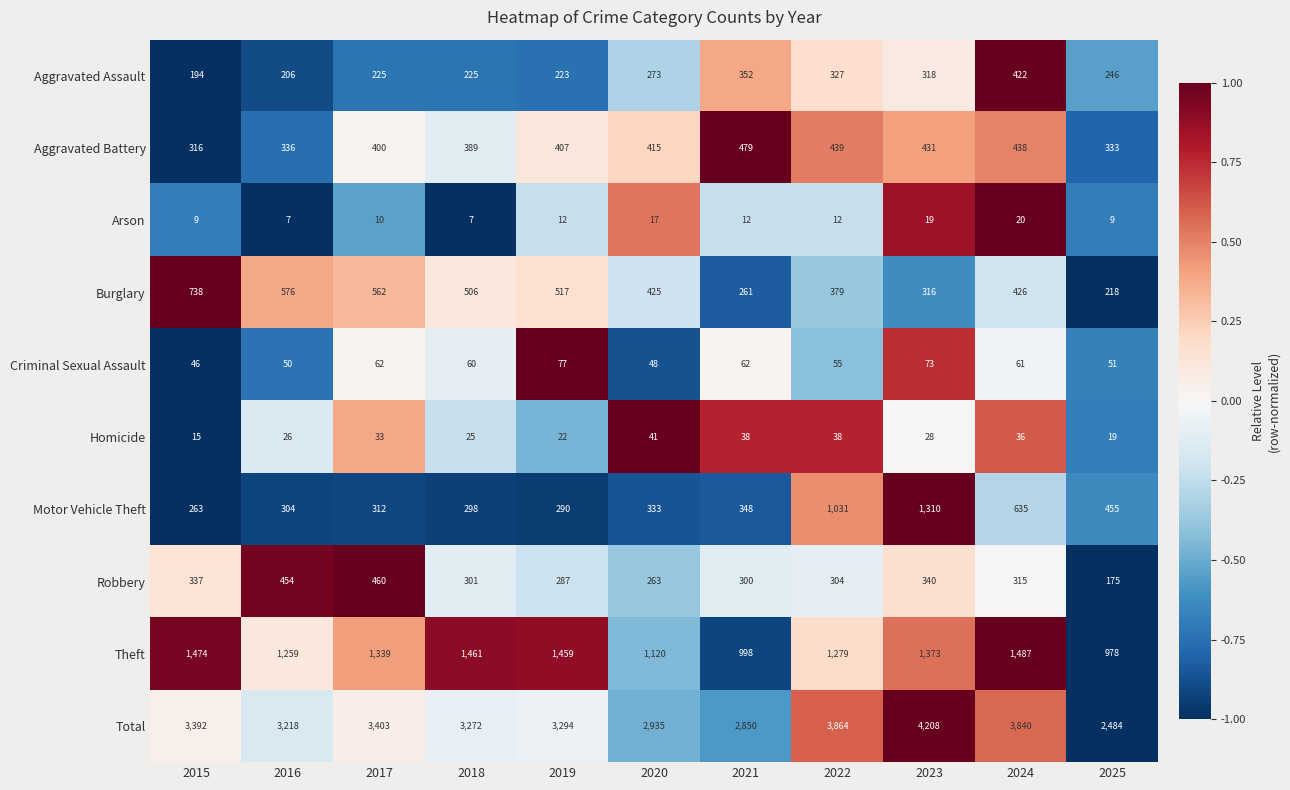

Rank the series at 2019 from highest to lowest value.

Total, Theft, Burglary, Aggravated Battery, Motor Vehicle Theft, Robbery, Aggravated Assault, Criminal Sexual Assault, Homicide, Arson